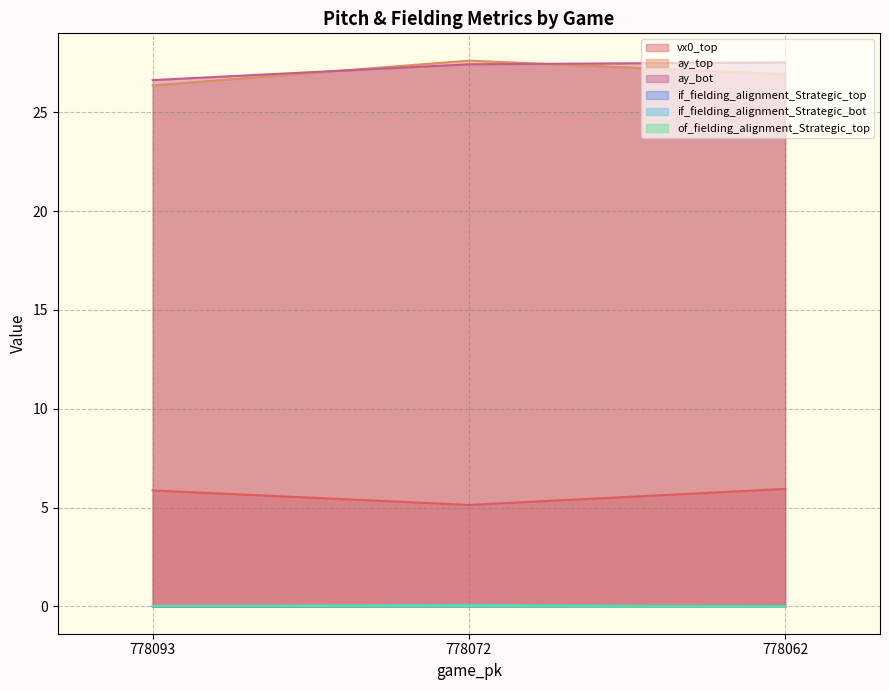

Count the number of data series in this chart.

6